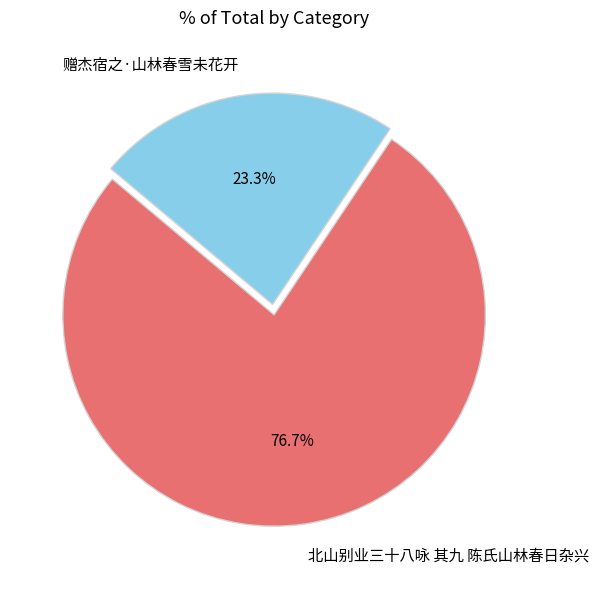

Does any single category account for the majority?

Yes